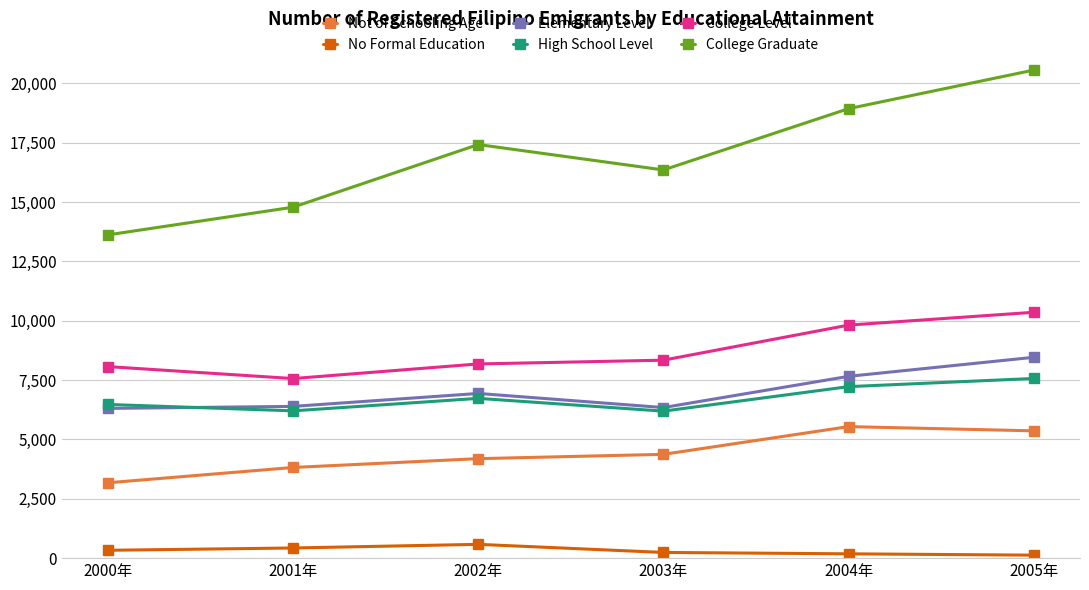

At how many categories does at least one series exceed 15901?

4